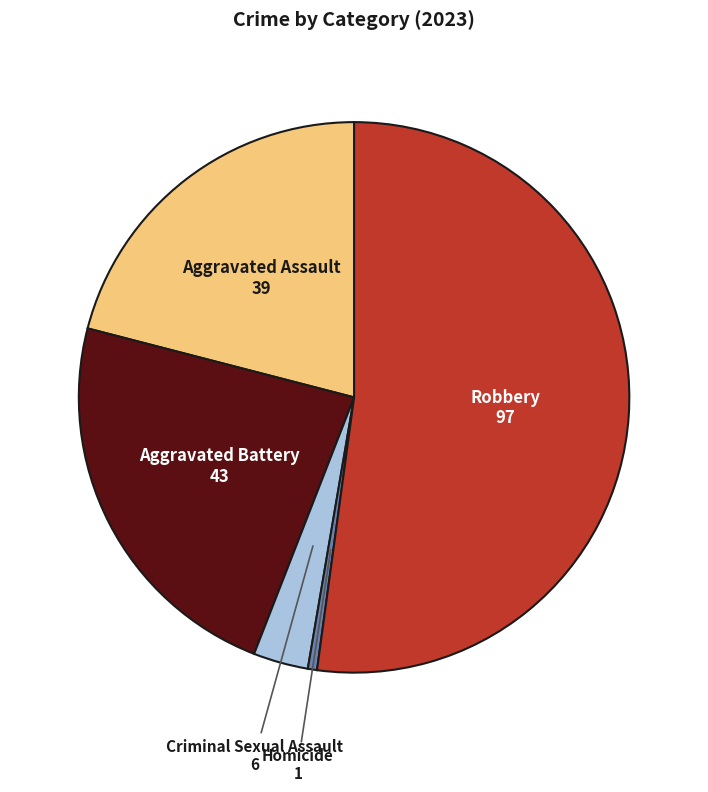

Is it true that Aggravated Assault is 21% of the pie?

True